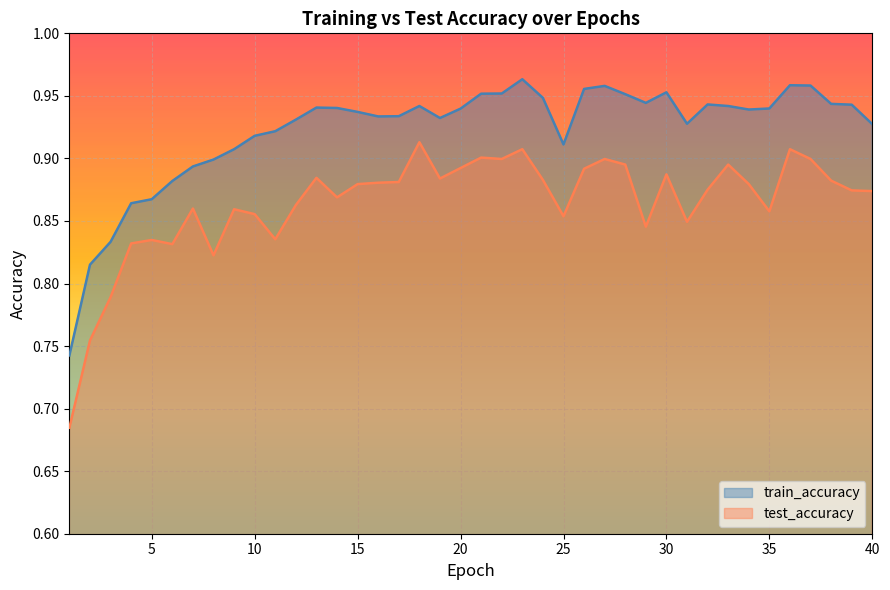

Count the number of categories in the chart.

40